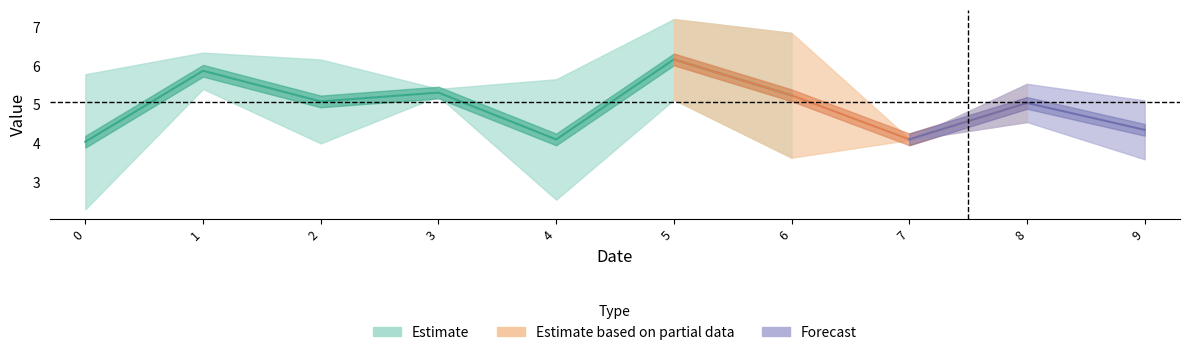

Where is the first local minimum for 1?

2